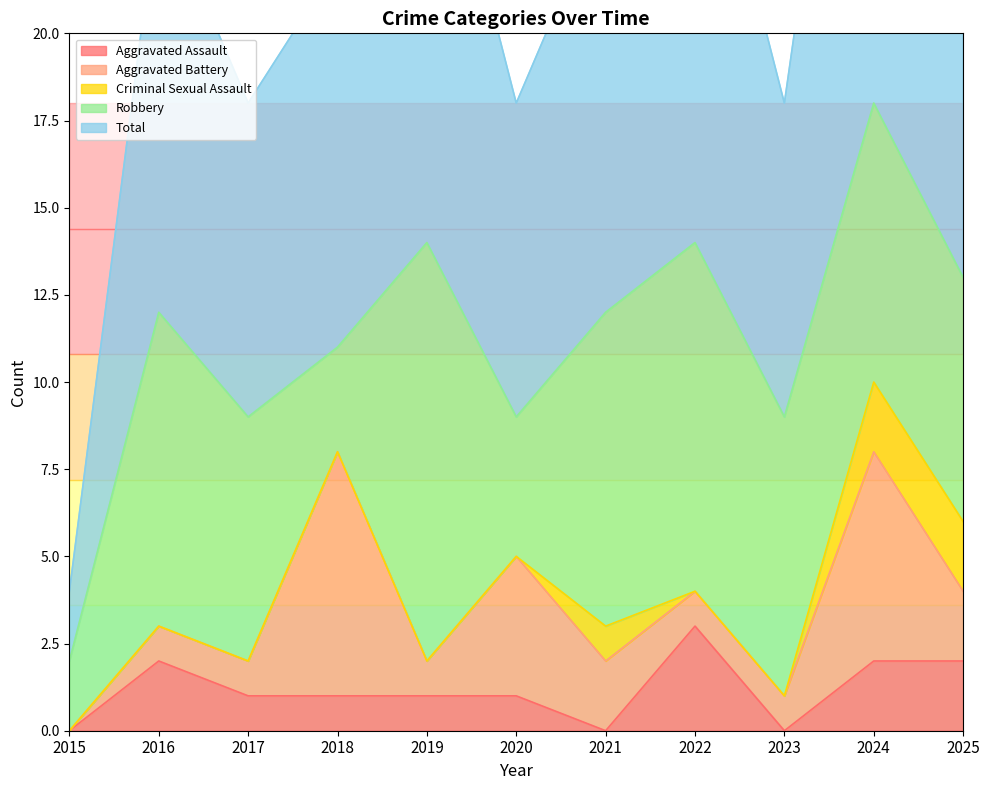

How many interior local peaks does the Criminal Sexual Assault series have?

1